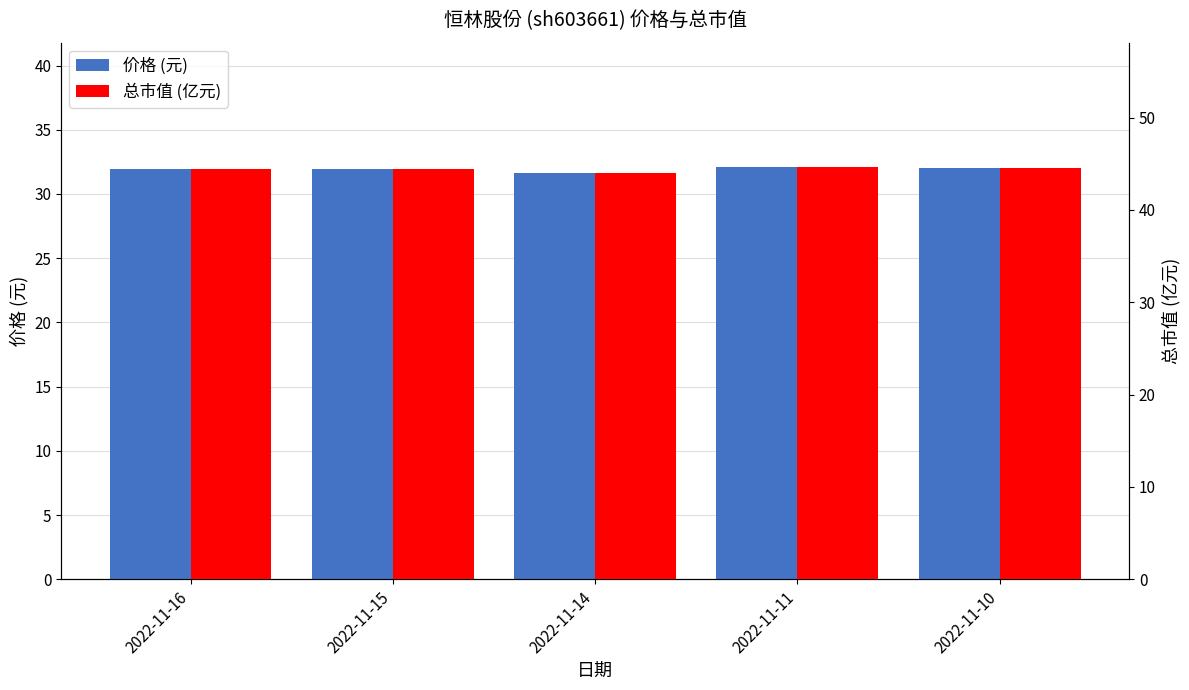

Are the bars horizontal?

No